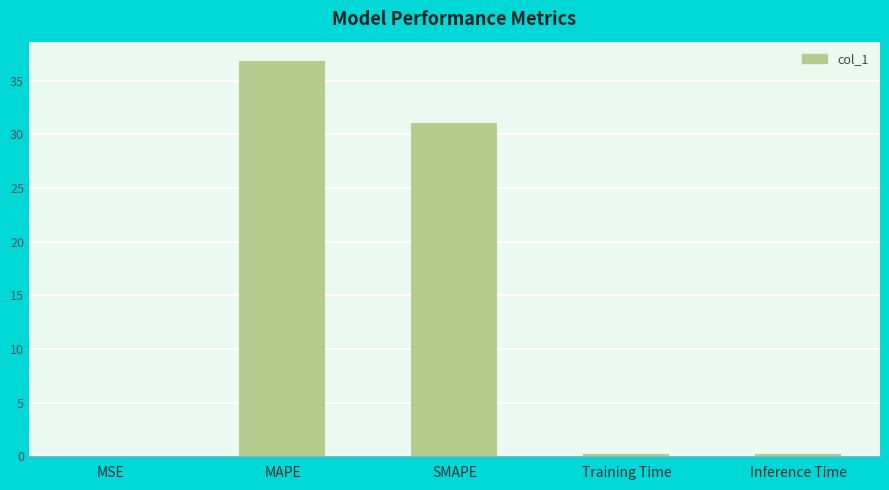

What is the greatest value displayed?

36.8